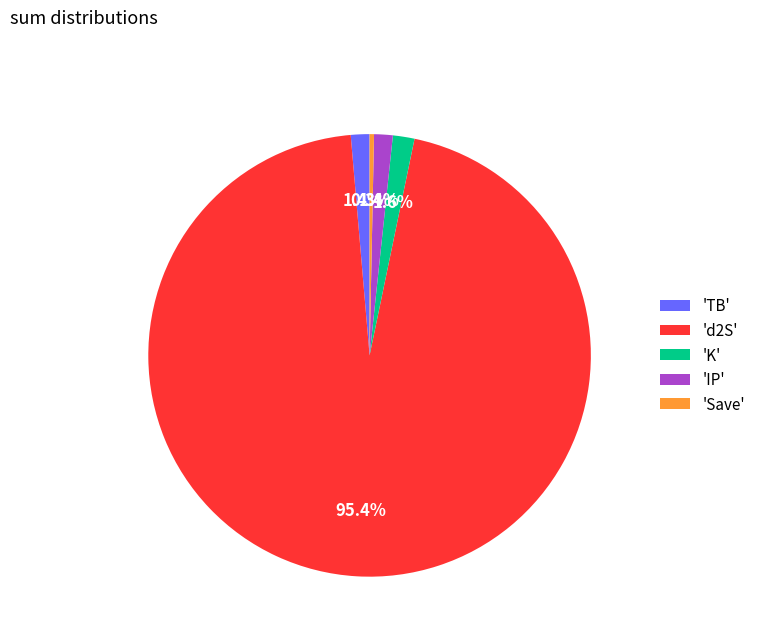

Which category accounts for the majority?

'd2S'